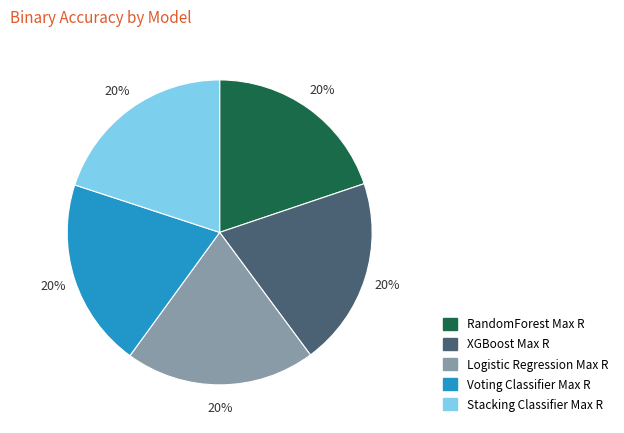

How many segments does this pie chart have?

5